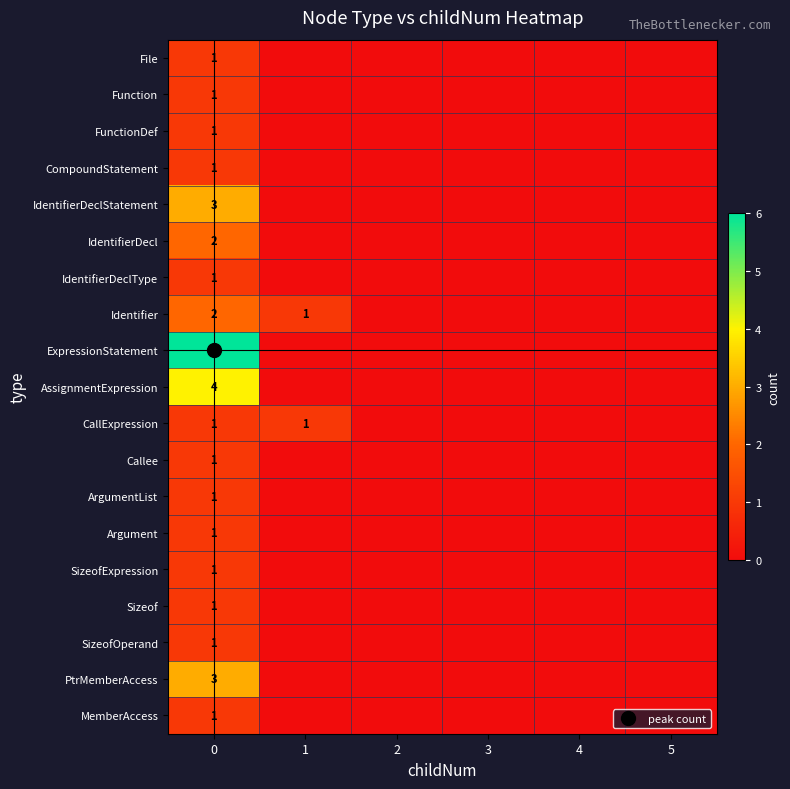

True or false: ArgumentList has a value of 0 at 4.

True